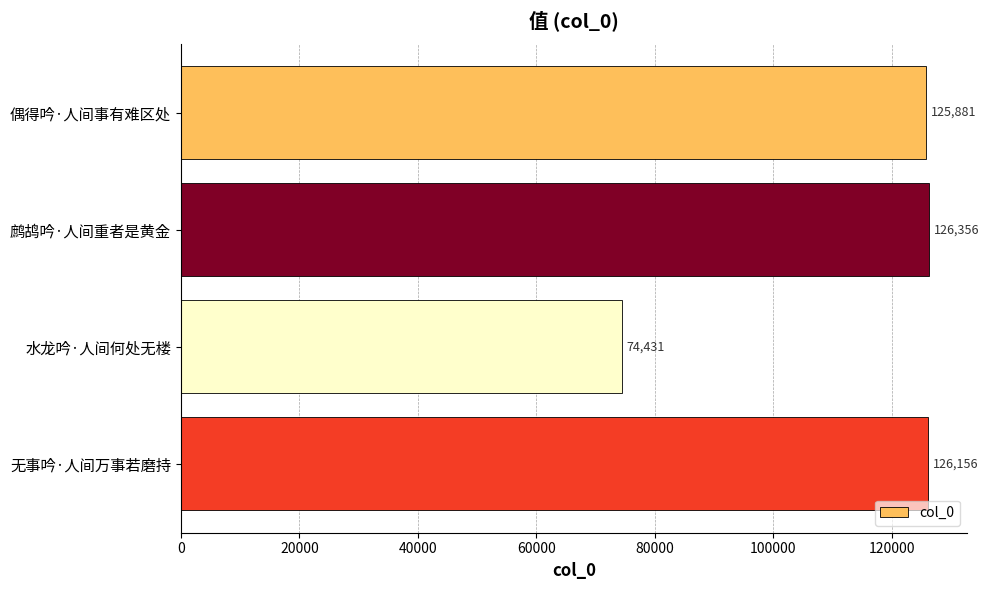

What is the label of the 1st bar from the bottom?

无事吟·人间万事若磨持